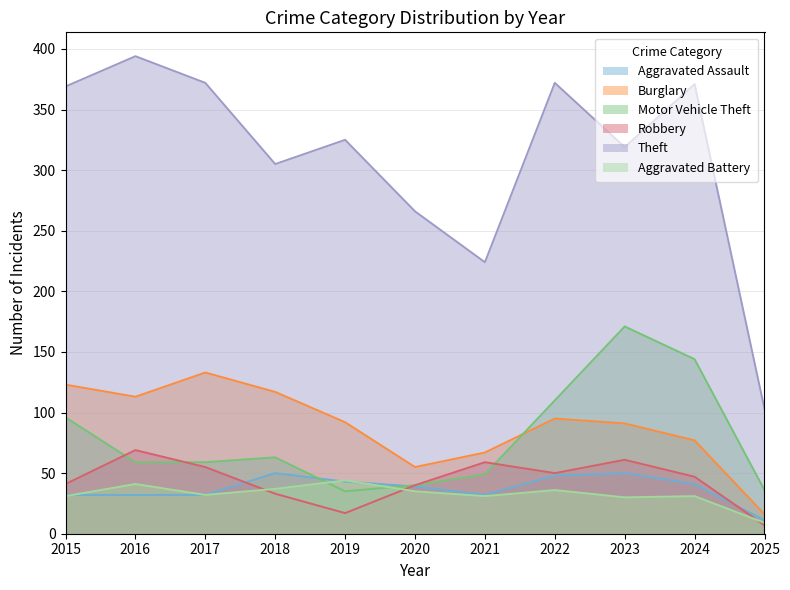

List the series in order of their peak value, lowest first.

Aggravated Battery, Aggravated Assault, Robbery, Burglary, Motor Vehicle Theft, Theft